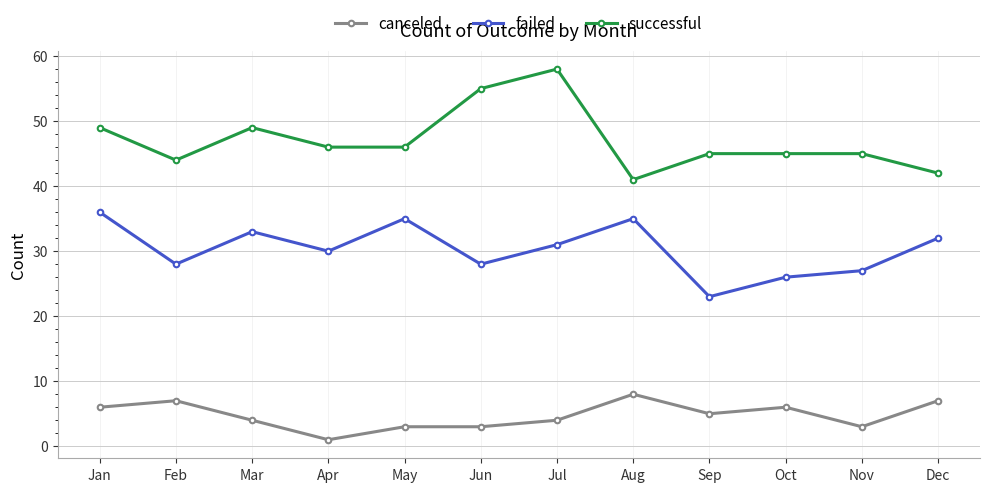

Which category has the lowest value in the successful series?

Aug